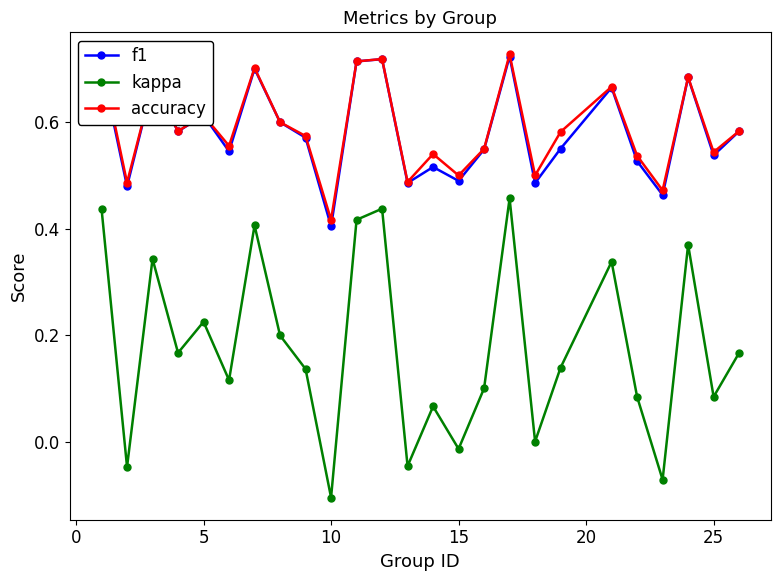

True or false: f1 and kappa cross at least once.

False